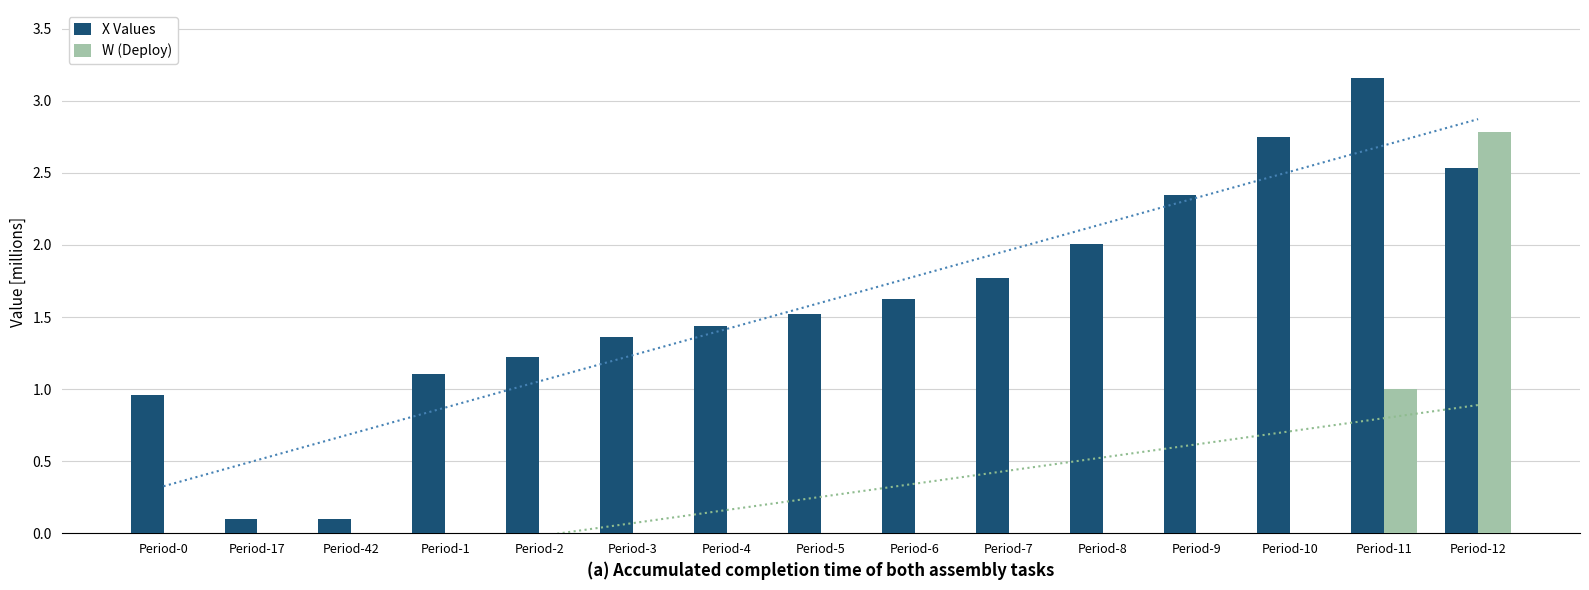

How many distinct data groups are displayed?

2